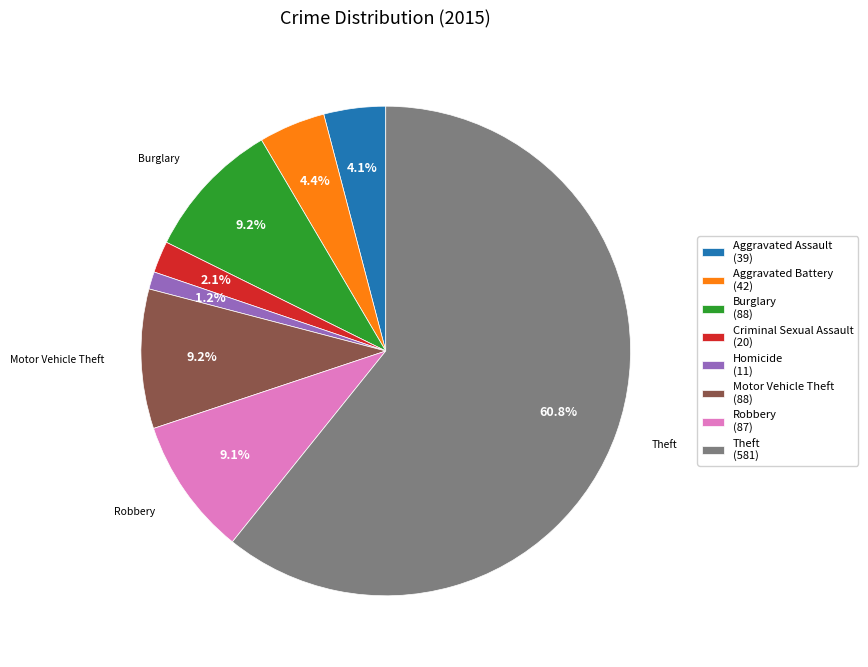

Is the sum of Aggravated Assault and Criminal Sexual Assault greater than half?

No